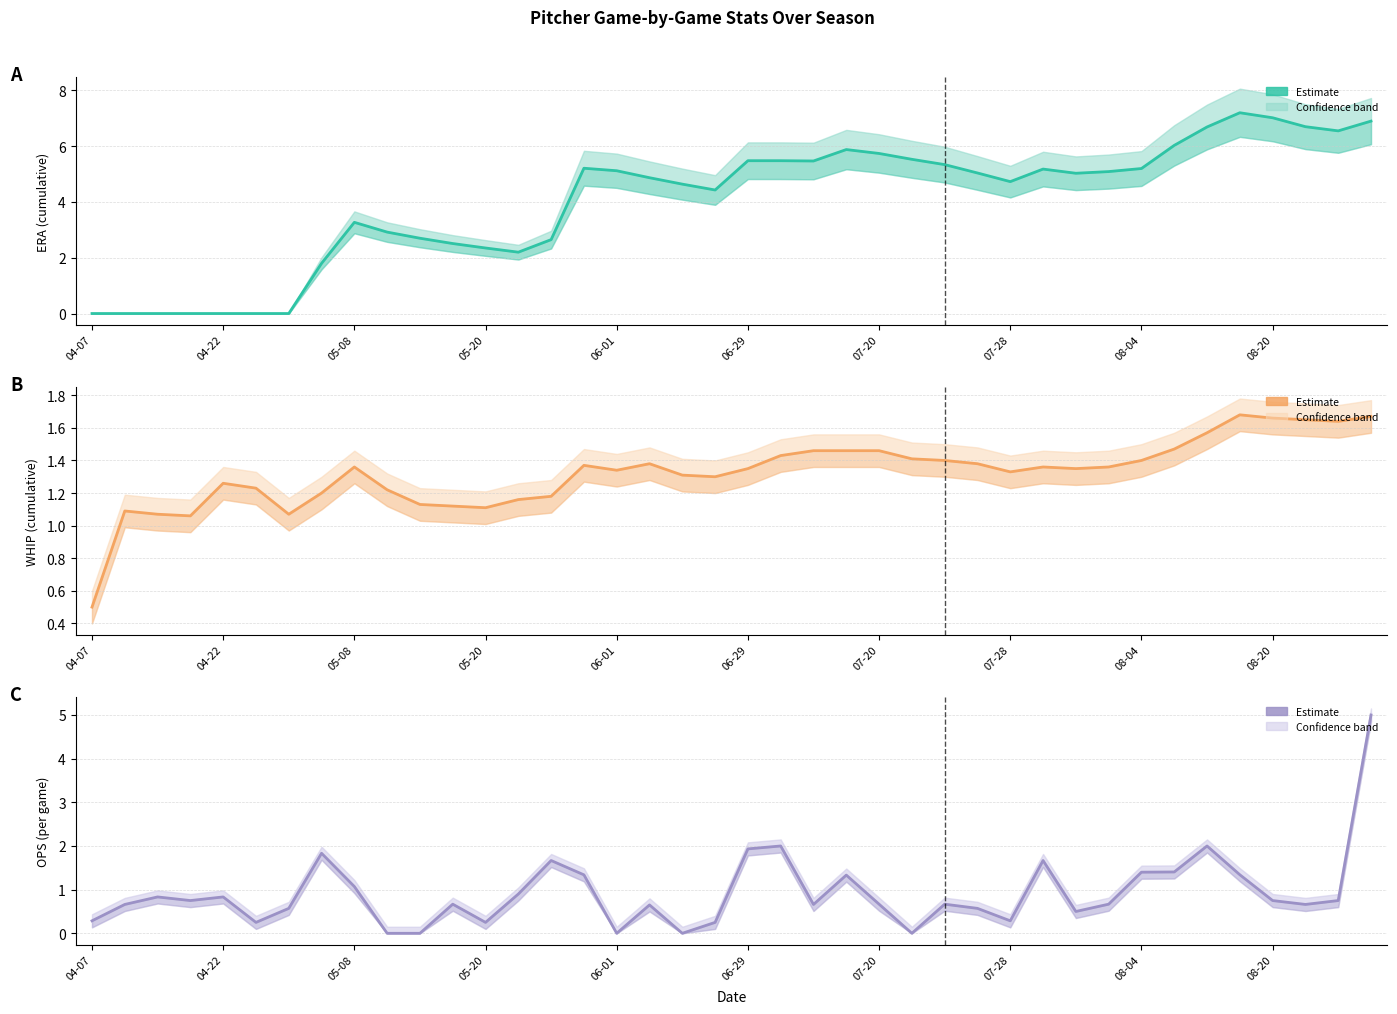

What is the highest value of the ERA series?

7.2